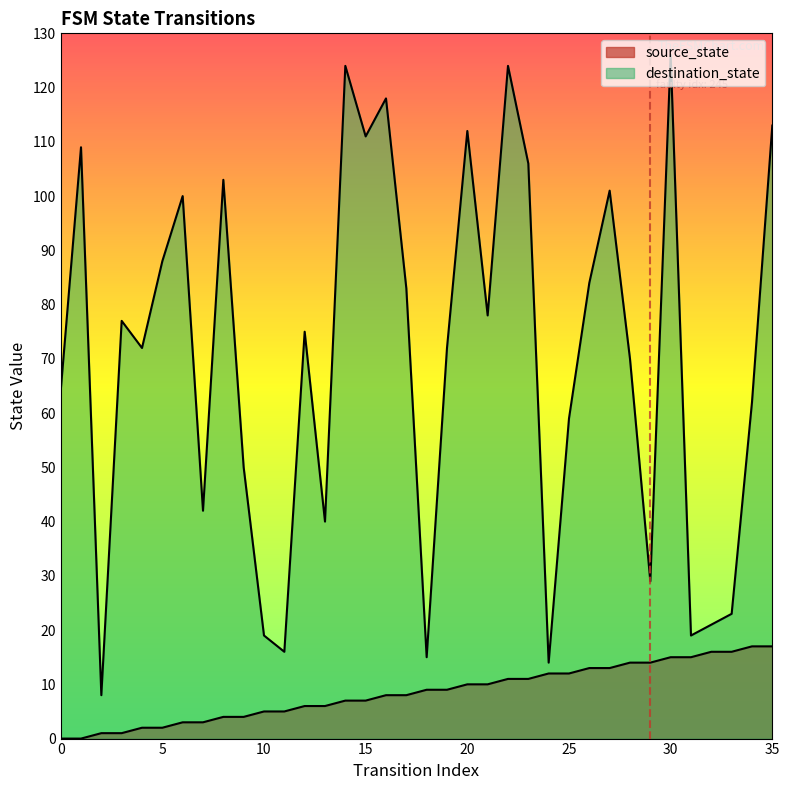

True or false: source_state and destination_state cross at least once.

False